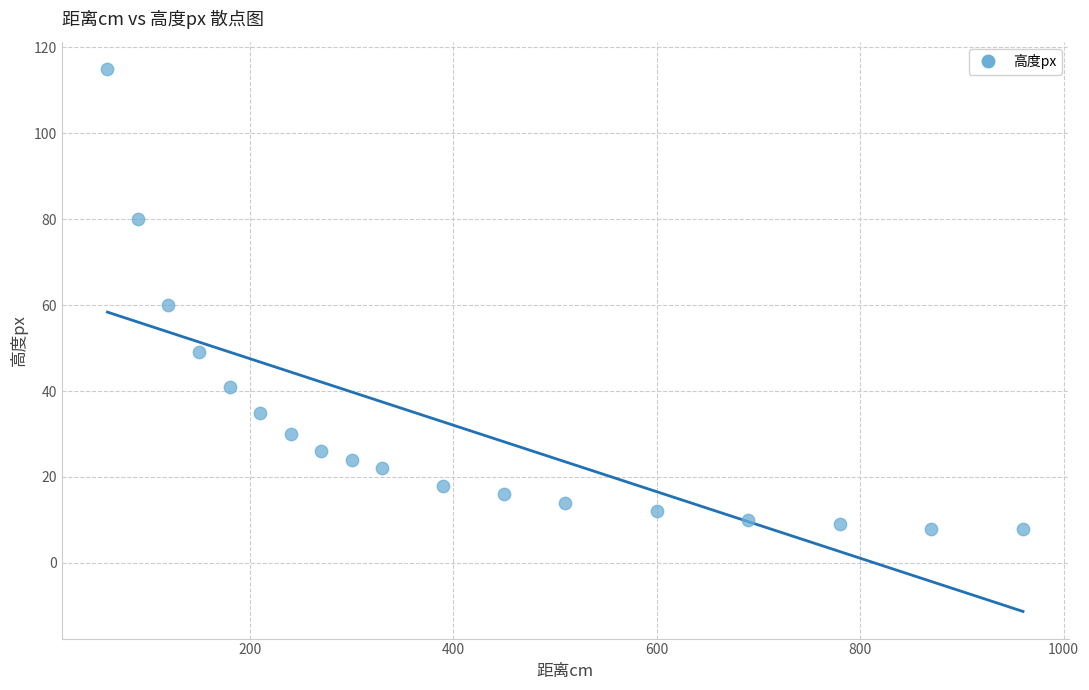

What is the range of Y values (max minus min)?

107